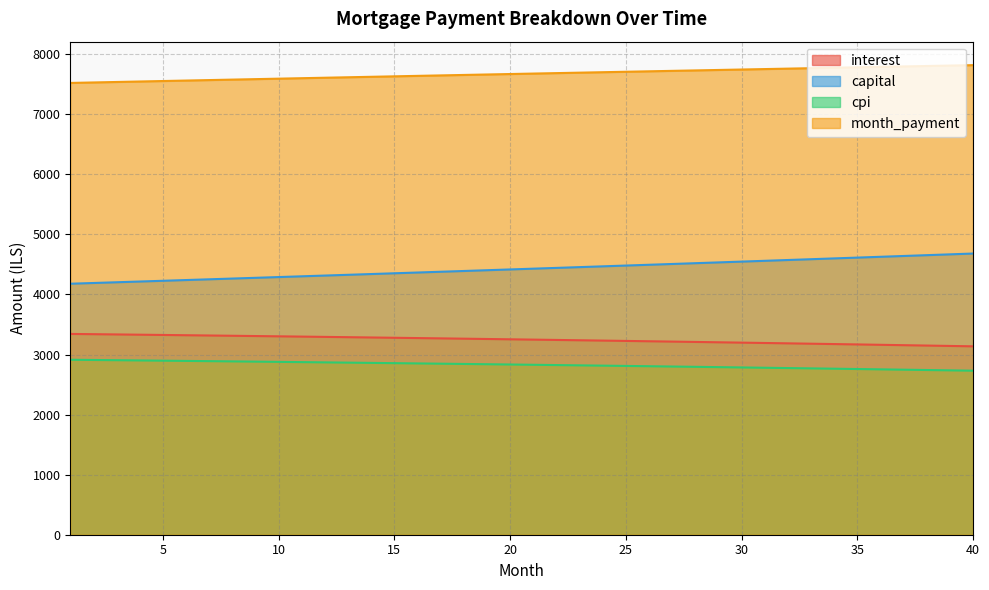

The capital series shows 2152.5 at 3. True or false?

False